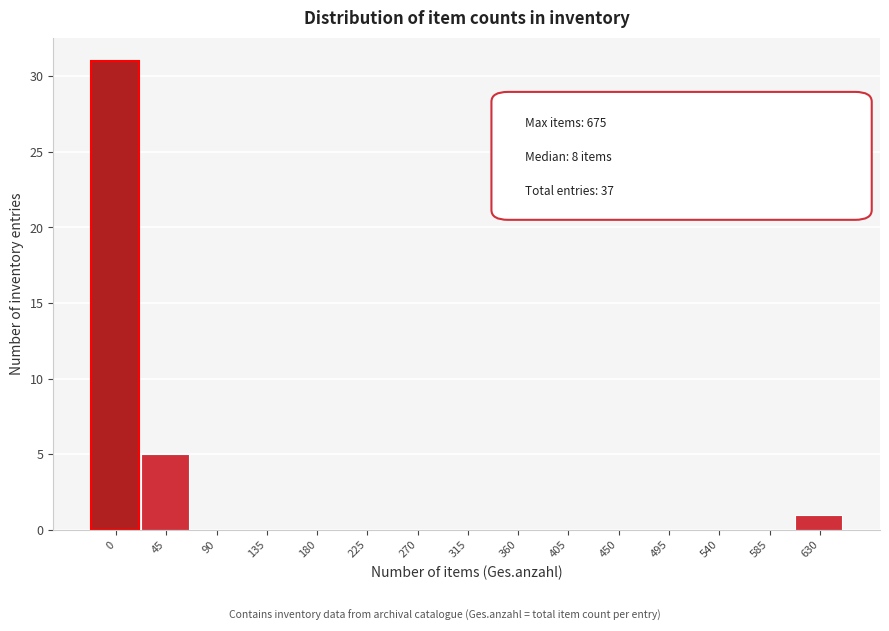

Reading right to left, list all the values displayed in this chart.

630=1	585=0	540=0	495=0	450=0	405=0	360=0	315=0	270=0	225=0	180=0	135=0	90=0	45=5	0=31